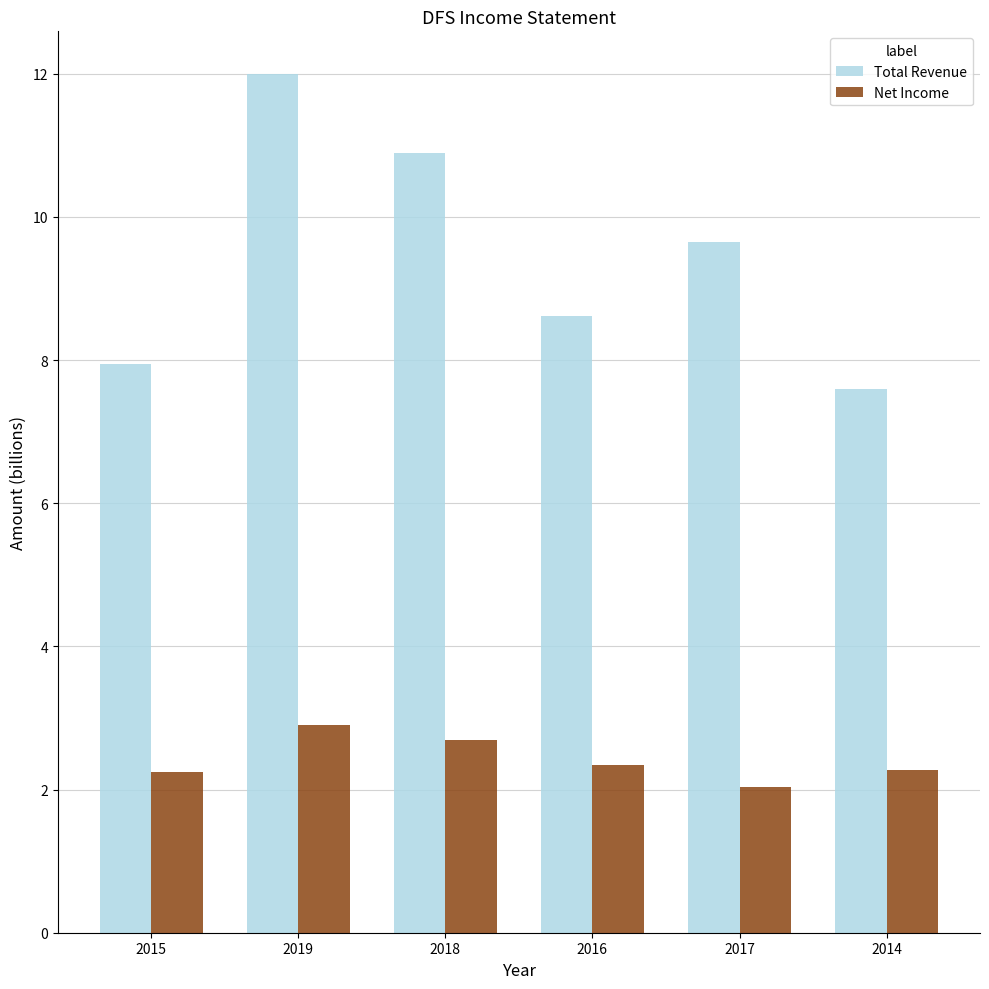

At which label is Net Income closest to 2?

2017